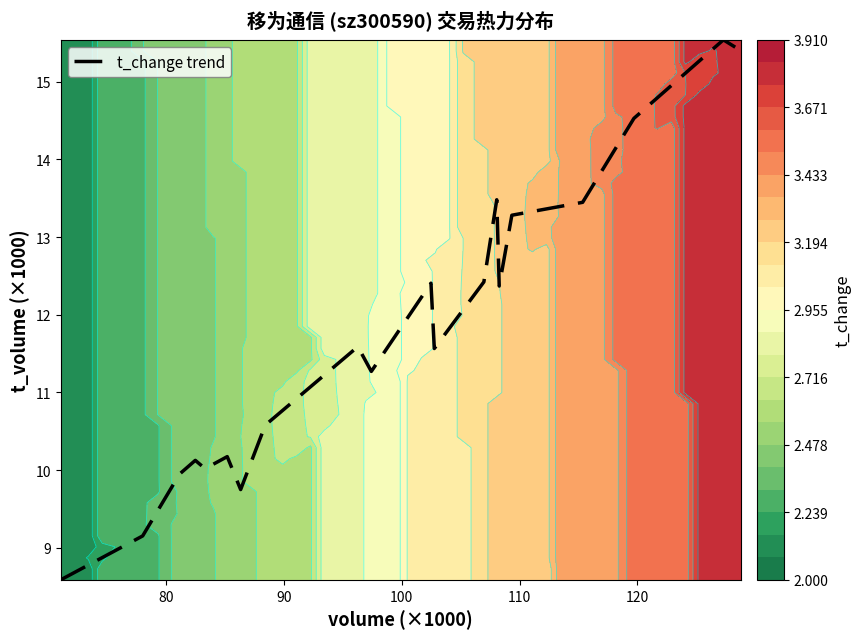

What is the difference between the maximum and minimum values?

7.0